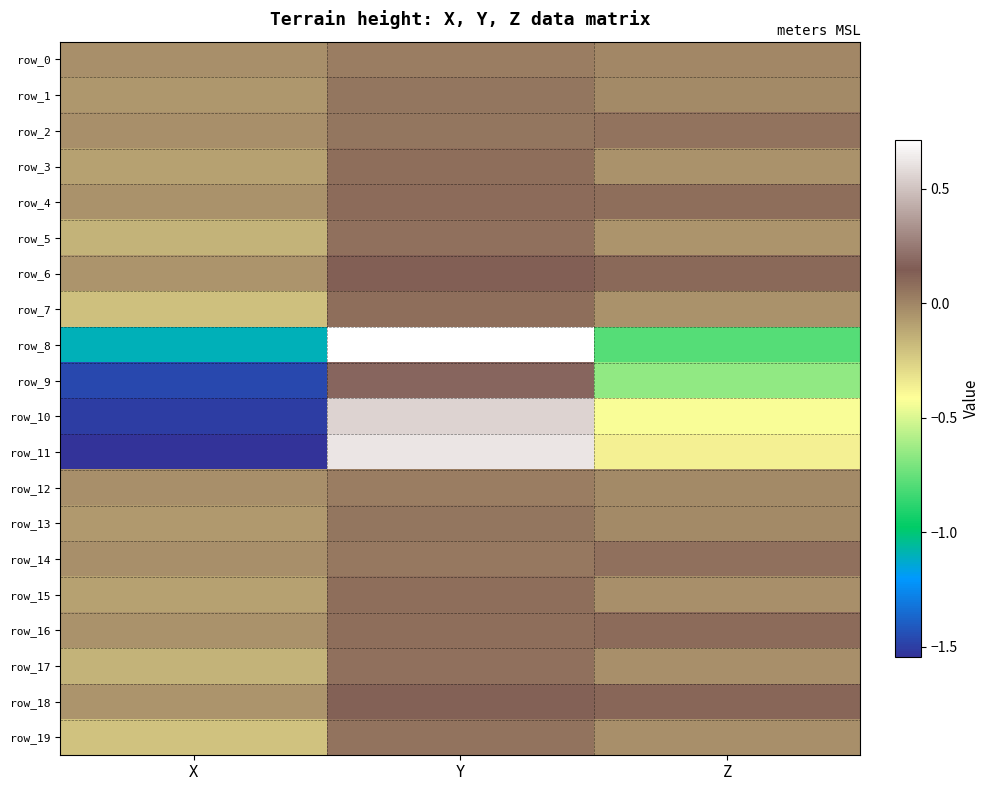

How many data points does each series have?

3